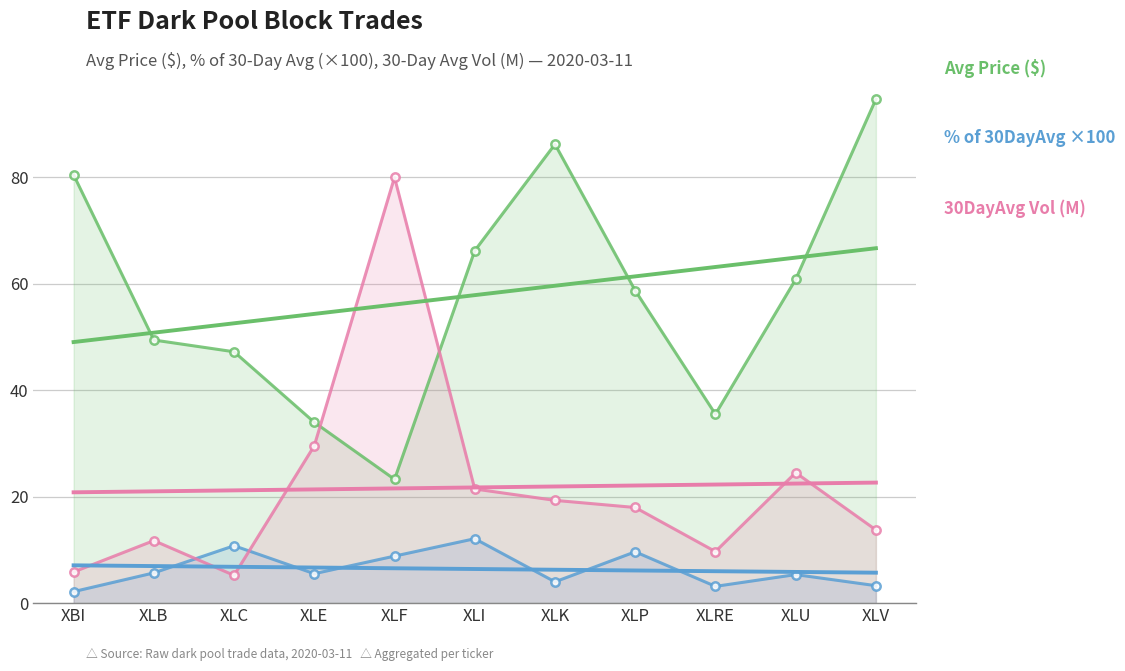

What is the highest value of the % of 30DayAvg (x100) series?

12.1